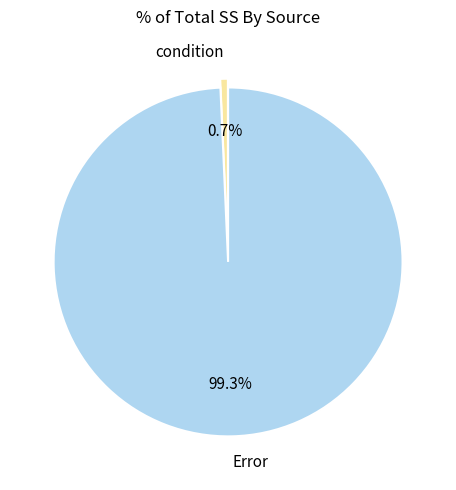

What is the largest slice in the pie chart?

Error